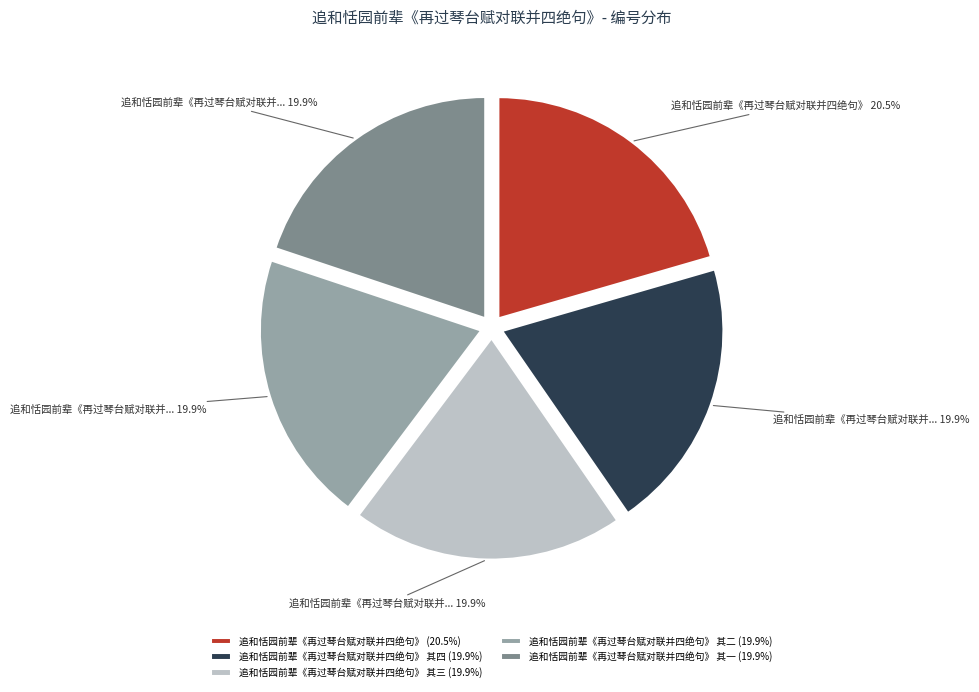

Approximately how many times larger is the value at 追和恬园前辈《再过琴台赋对联并四绝句》 其三 (19.9%) compared to 追和恬园前辈《再过琴台赋对联并四绝句》 其四 (19.9%)?

1.0